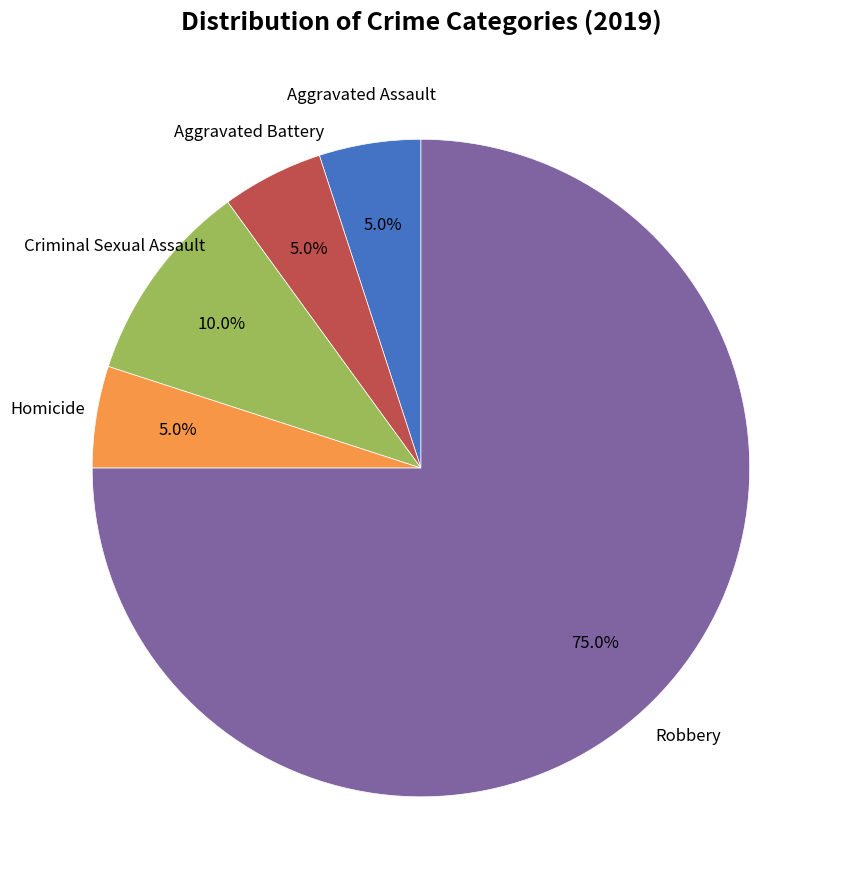

Is there a majority slice in this chart?

Yes